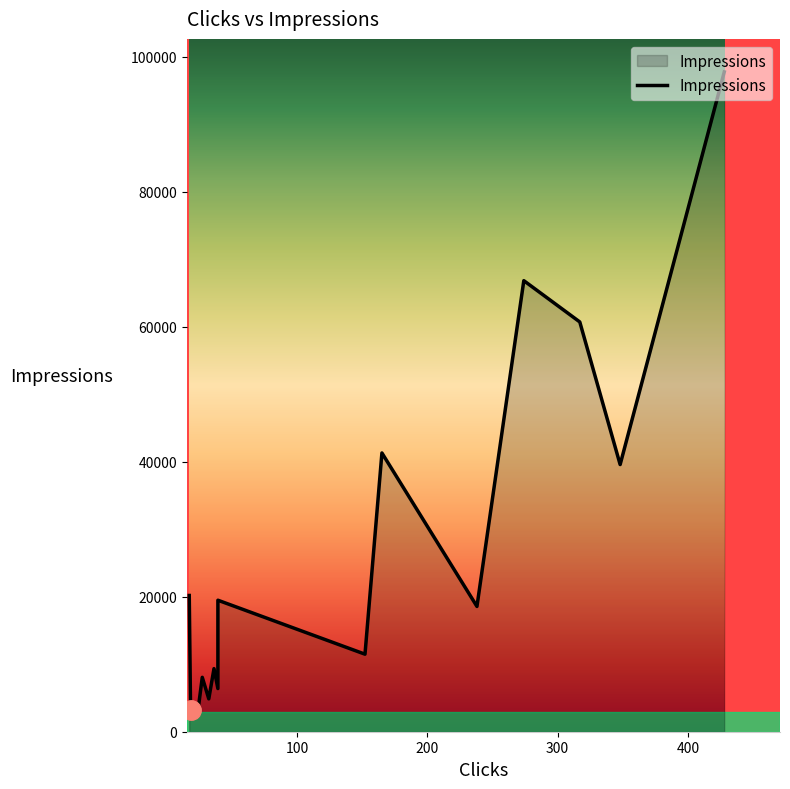

How many categories are shown in the chart?

15